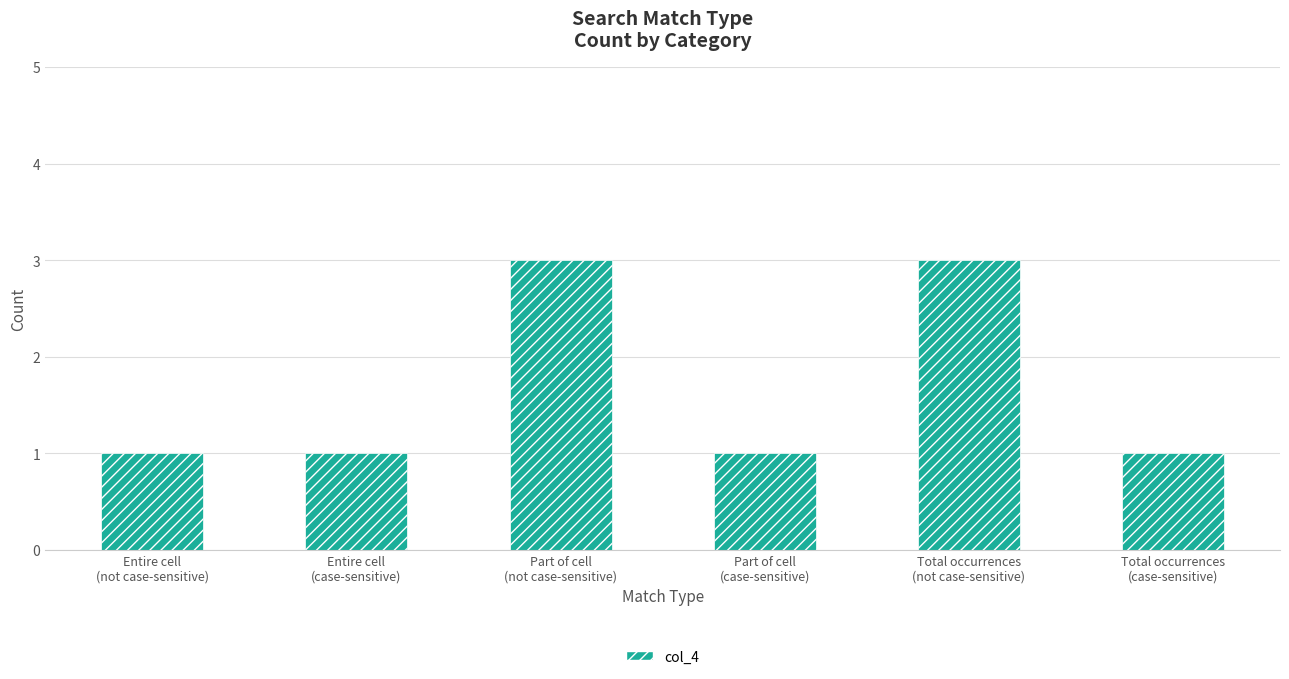

What is the approximate value at Total occurrences
(not case-sensitive)?

3